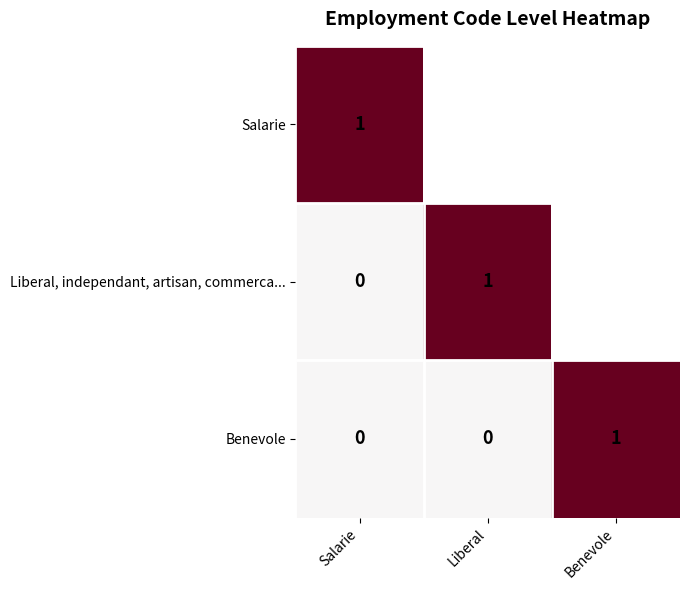

The value of Salarie at Salarie is 0. True or false?

False